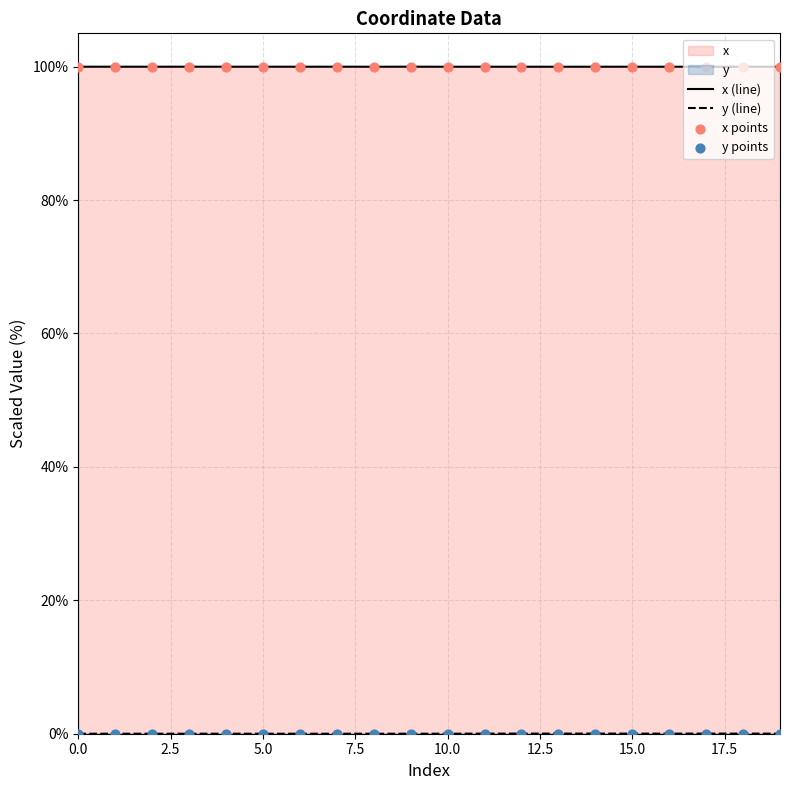

At which category is the sum across all series the highest?

17